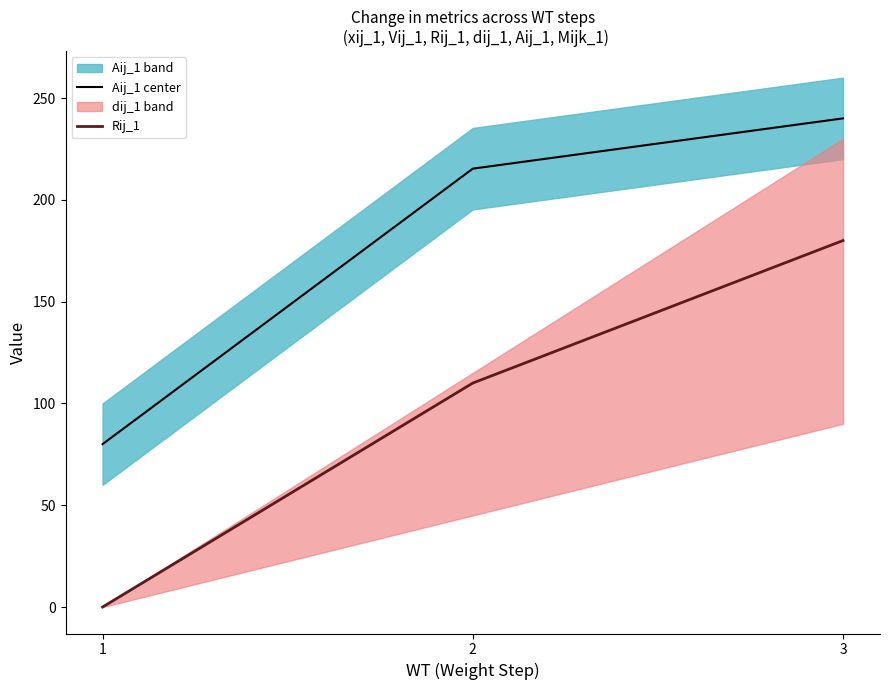

How many series are shown in this chart?

2